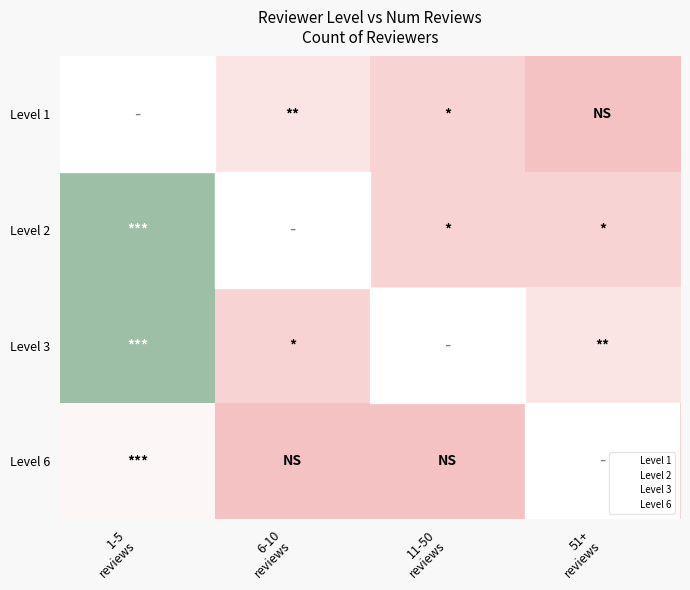

At how many categories does at least one series exceed 4?

1